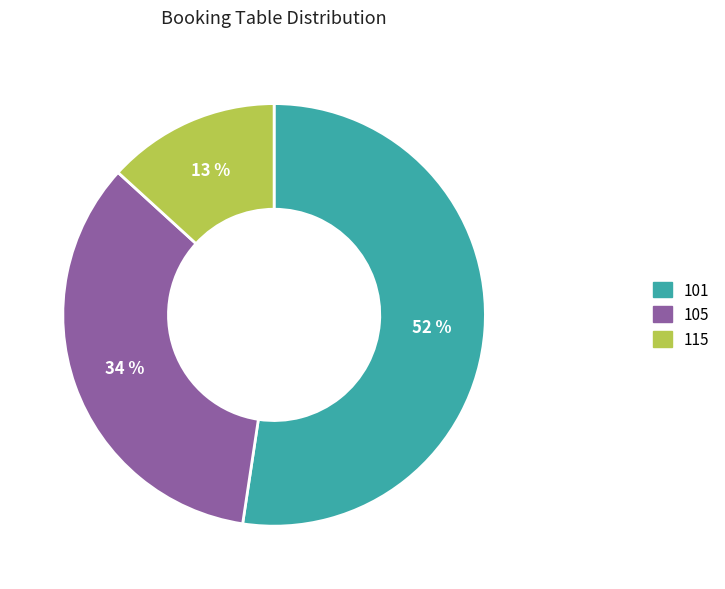

What percentage is the 115 slice, to the nearest percent?

13%